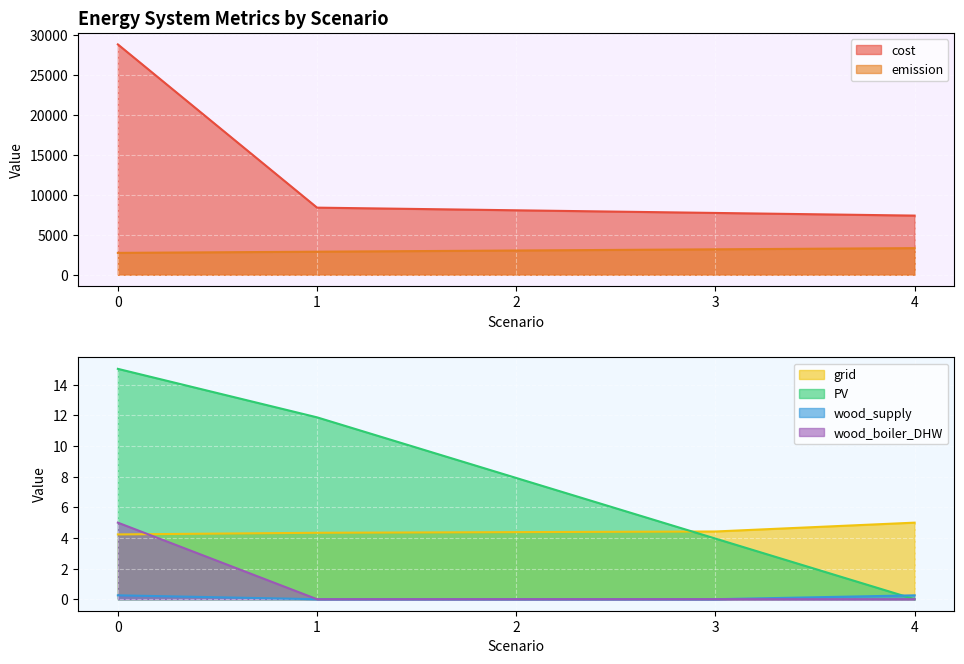

The cost series shows 8079.3 at 2. True or false?

True